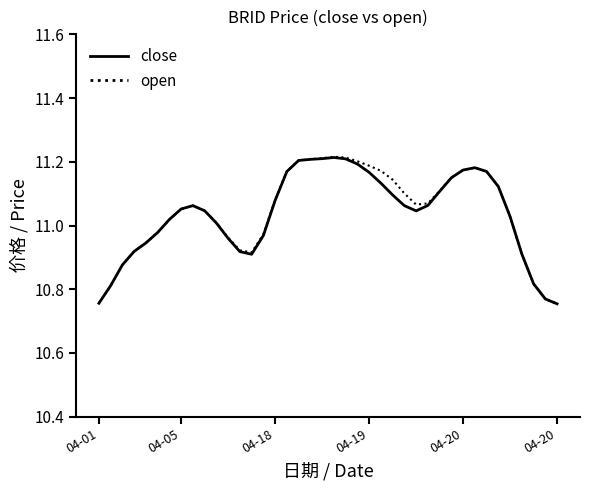

How many values in the close series are below 11?

14